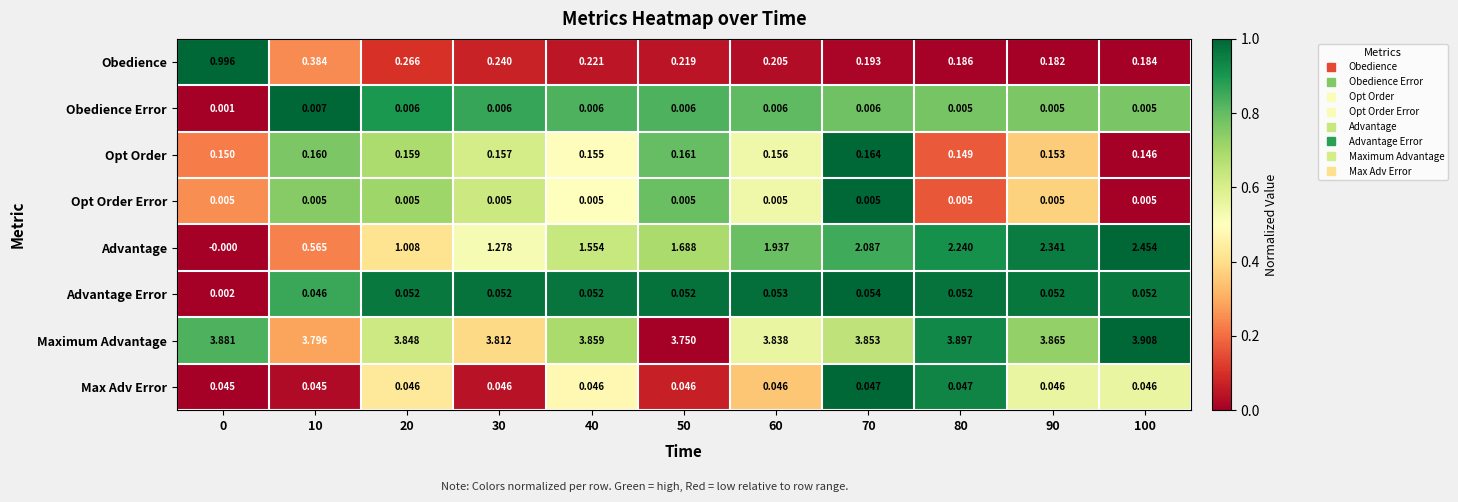

Which series has the largest range (max minus min)?

Advantage